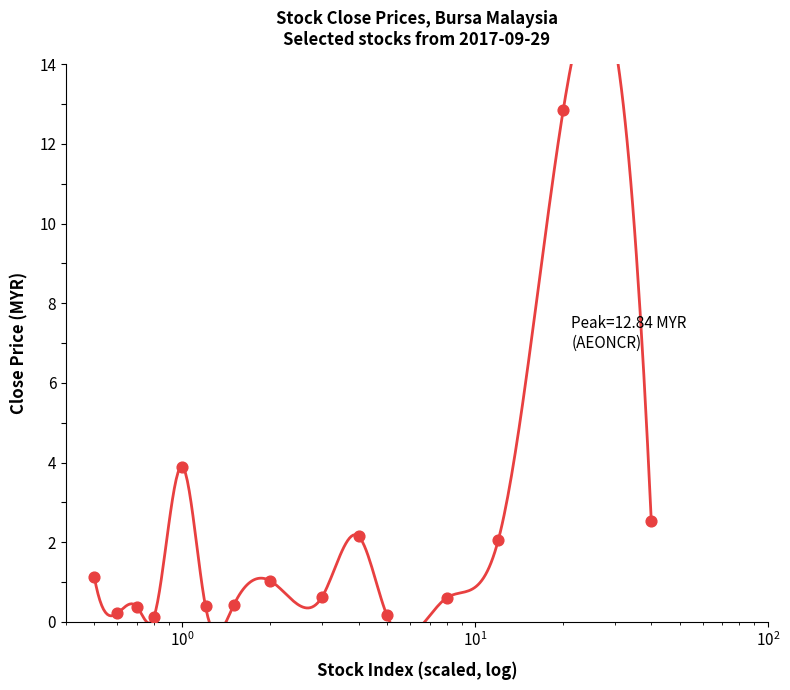

Approximately how many times larger is the value at ABLEGRP compared to AEON?

0.1